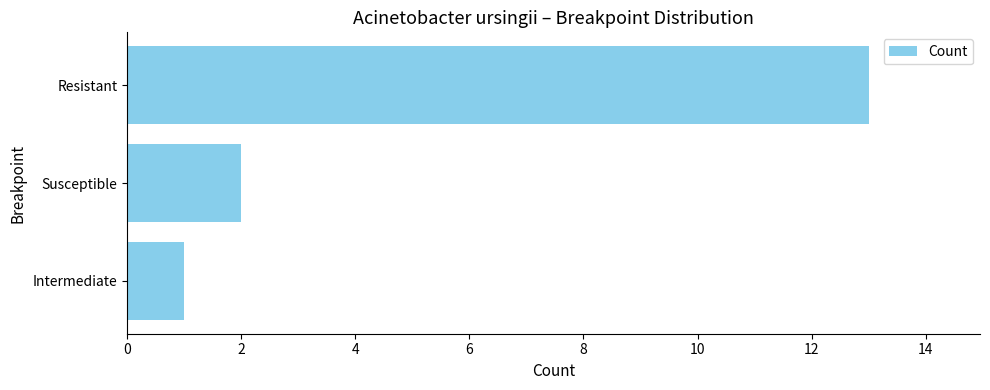

What position from the top is Resistant?

1